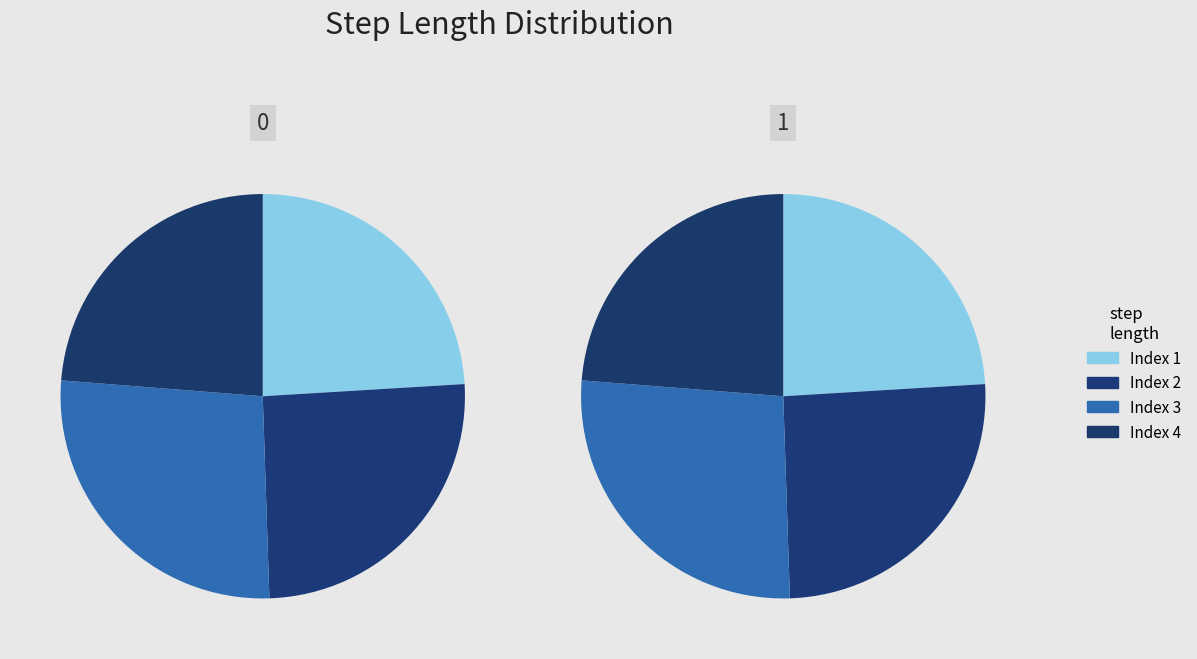

To the nearest percent, what percentage of the pie is 1?

24%